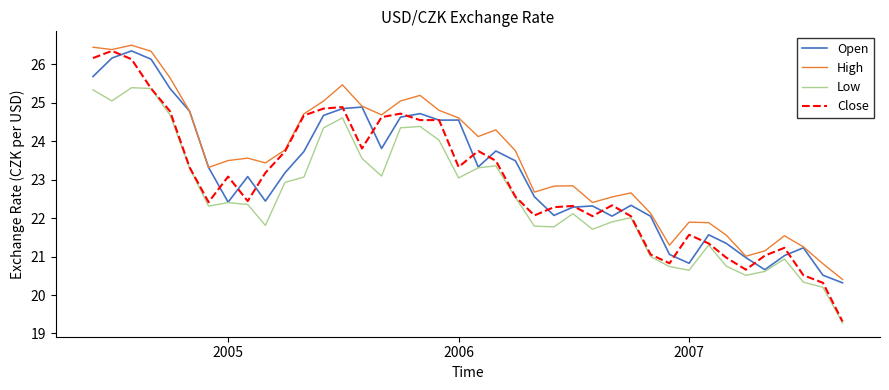

Which series has the largest range (max minus min)?

Close